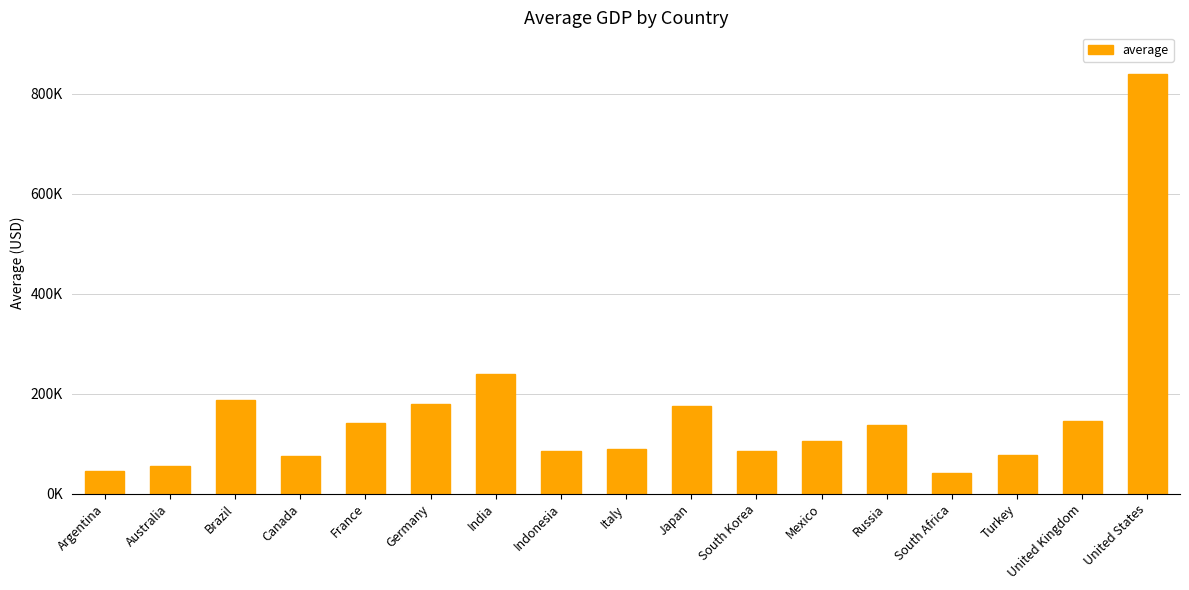

Does the chart contain any negative values?

No